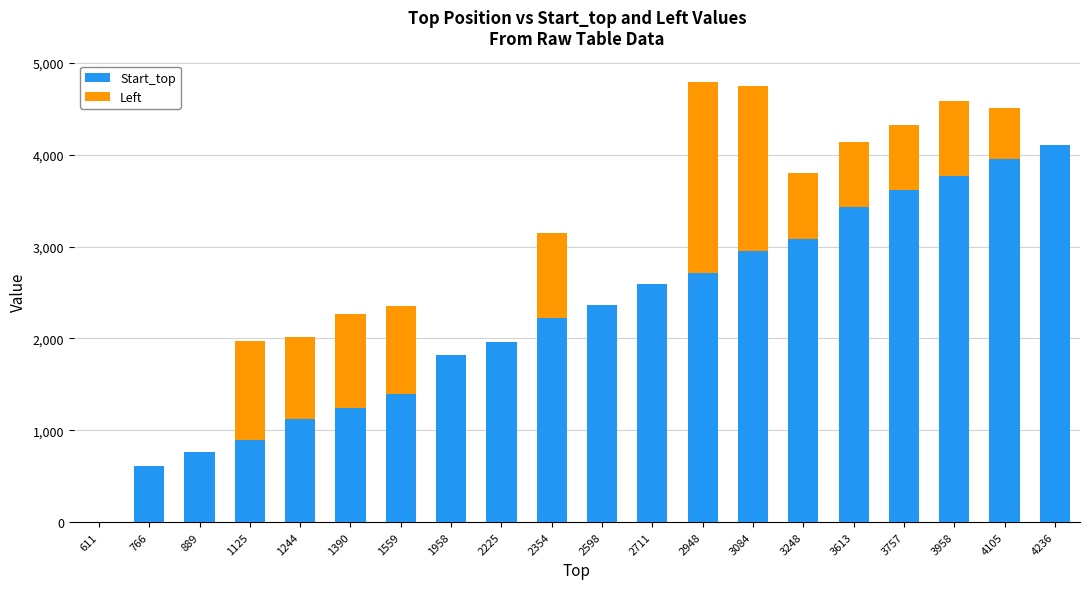

What is the sum of all Start_top values?

44610.5